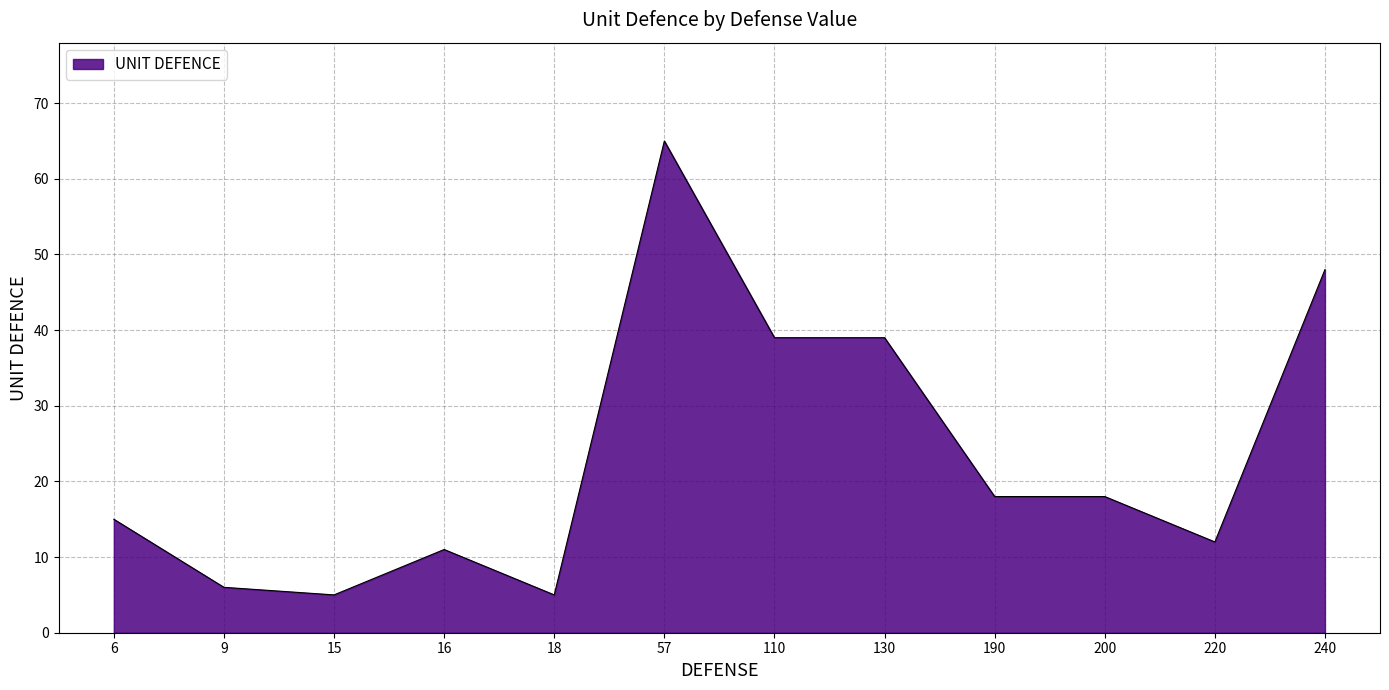

At which category does the chart reach its peak across all series?

57